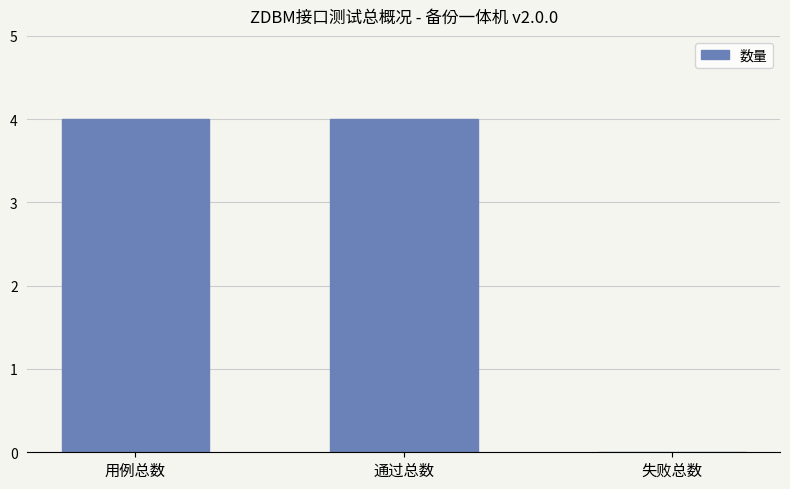

The value at 通过总数 is 2. True or false?

False